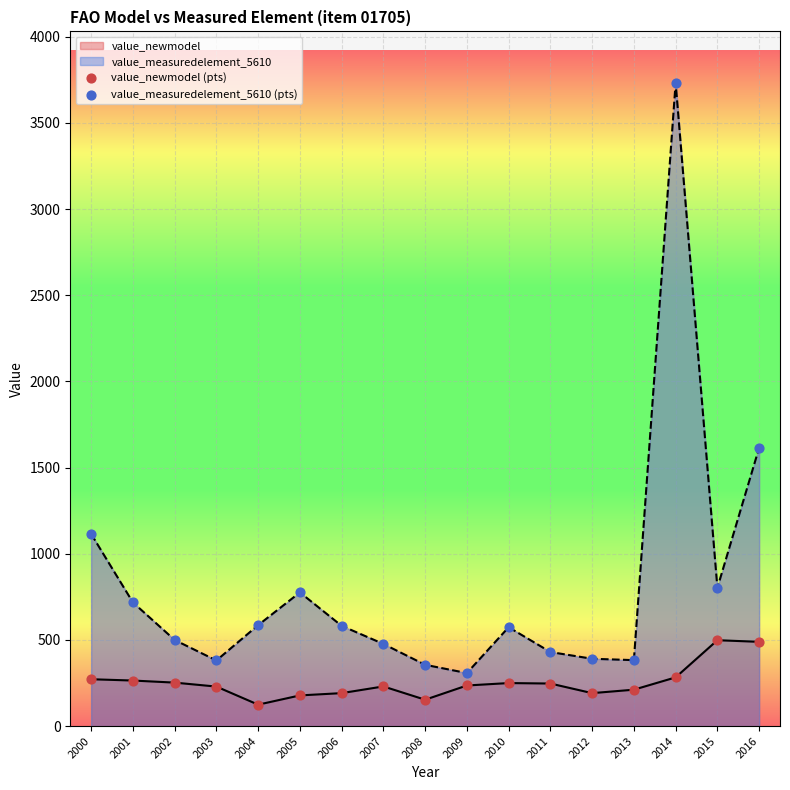

Which series has the largest total across all categories?

value_measuredelement_5610 (pts)